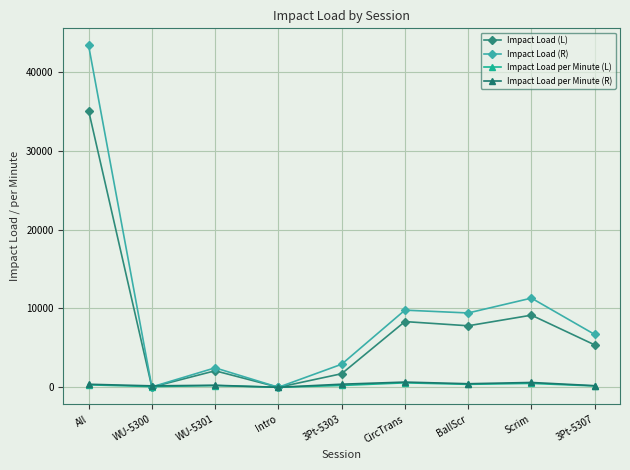

What is the maximum value for Impact Load per Minute (R)?

659.6